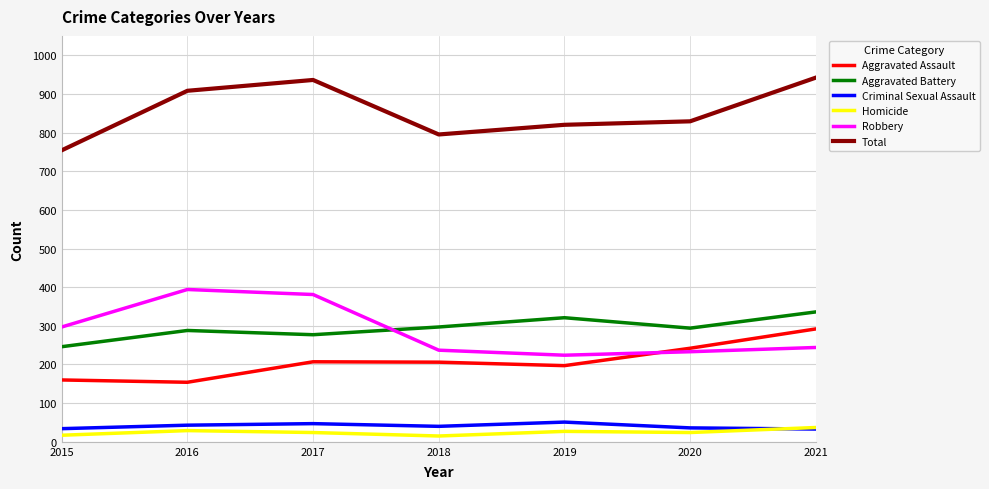

What are all the series names shown in the legend?

Aggravated Assault, Aggravated Battery, Criminal Sexual Assault, Homicide, Robbery, Total